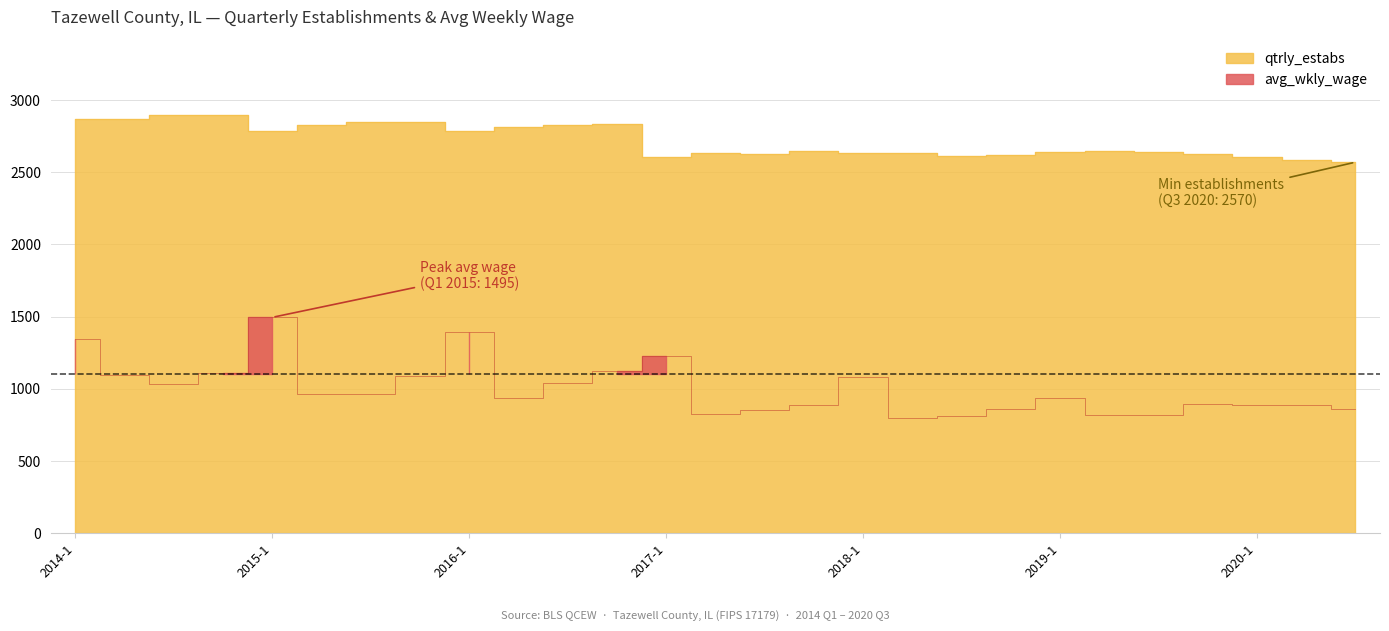

How many interior local peaks (higher than both neighbors) does the data have?

7